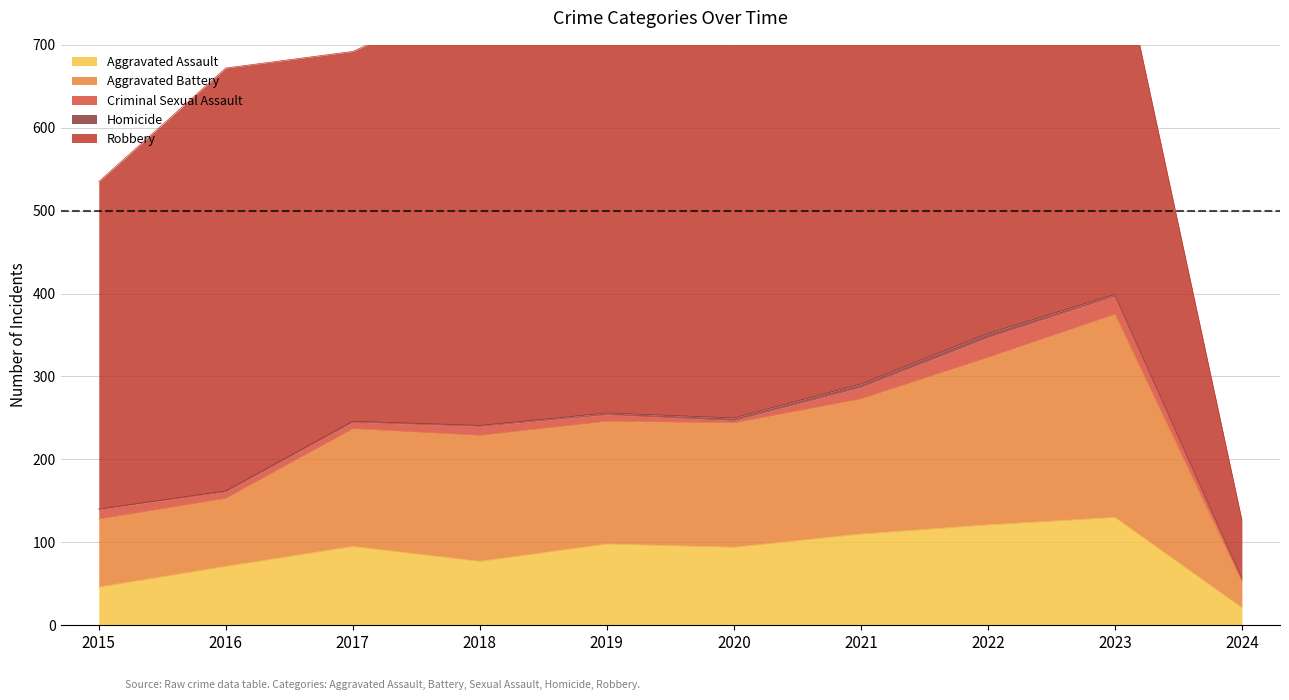

How many lines are shown in the chart?

5